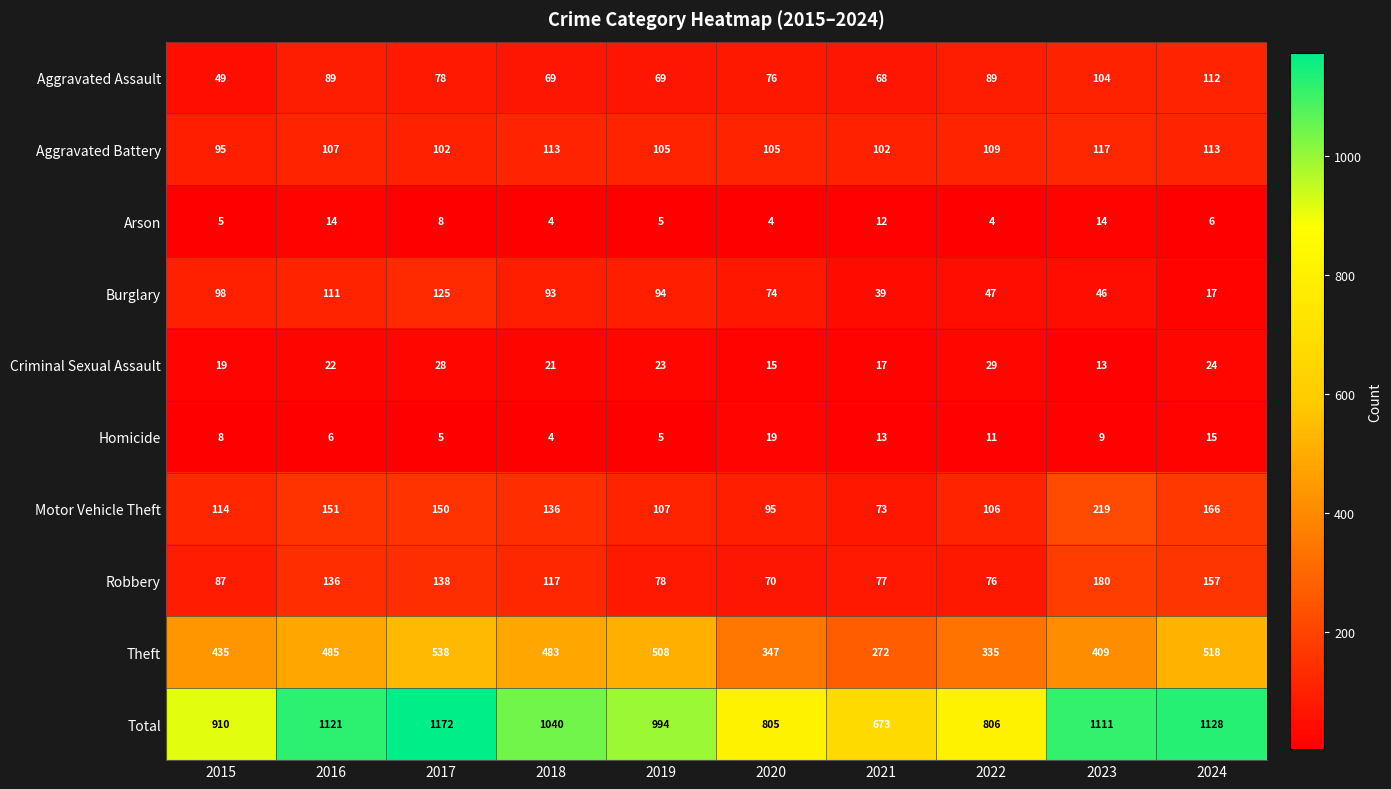

What is the spread (max minus min) of values at 2019?

989